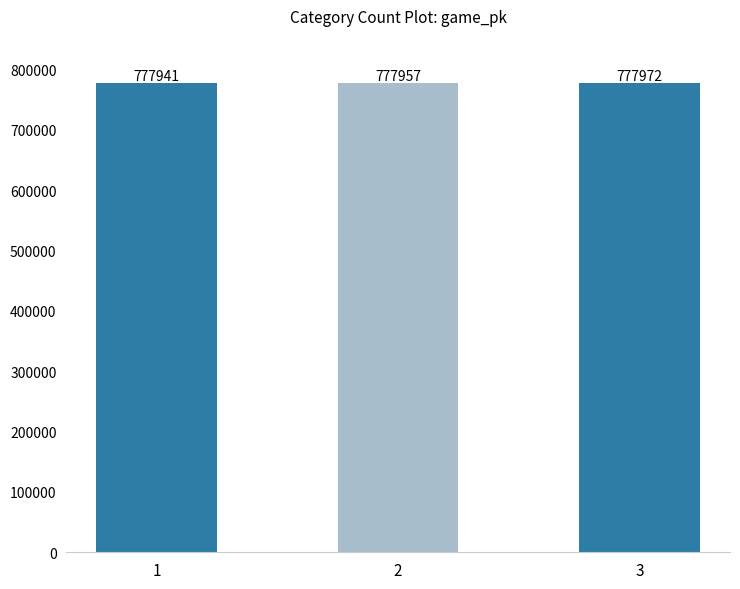

Approximately how many times larger is the value at 3 compared to 1?

1.0